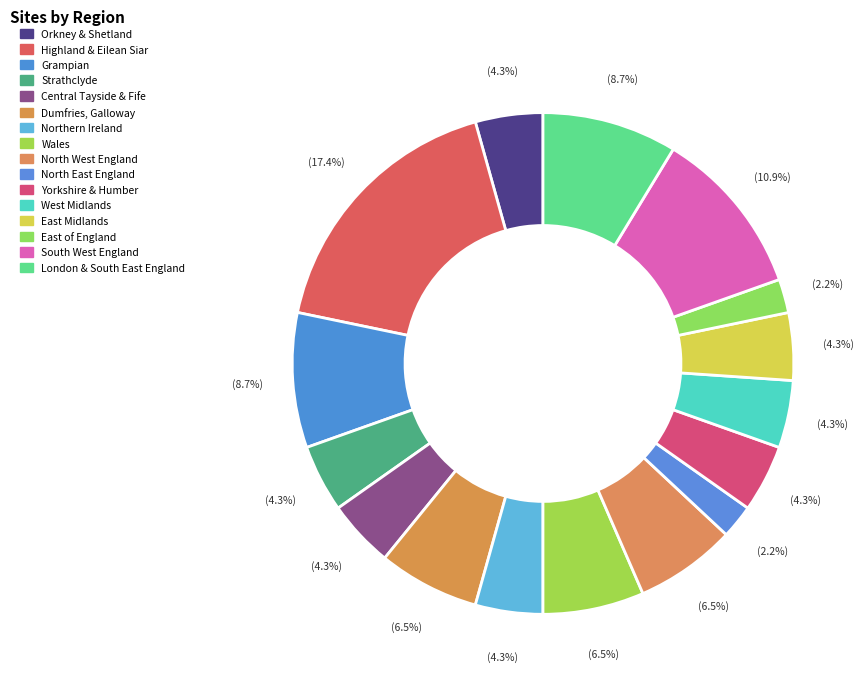

Count the number of slices in the pie.

16